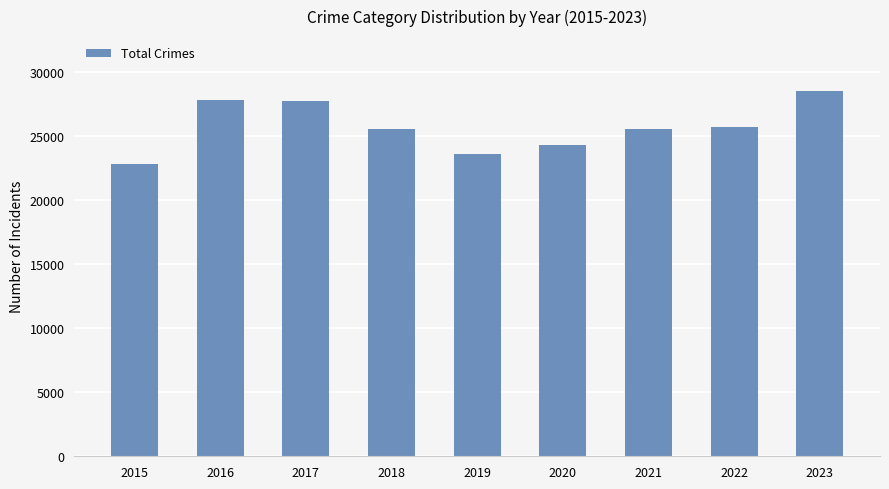

What is the change in value from 2015 to 2022?

+2887